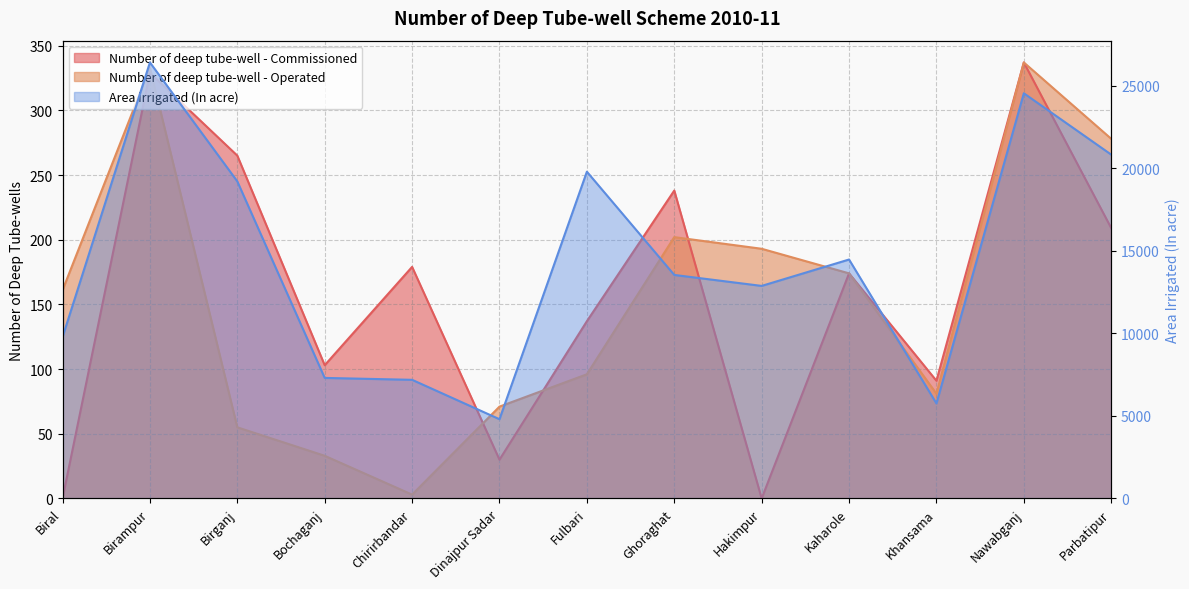

Where is Number of deep tube-well - Commissioned nearest to the value 168?

Kaharole